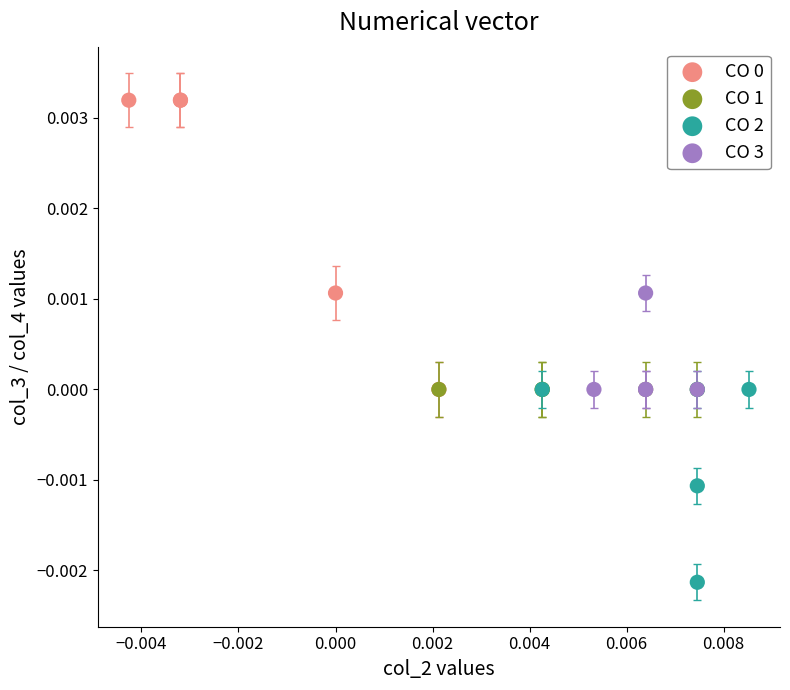

Which series reaches the minimum Y coordinate?

CO 2